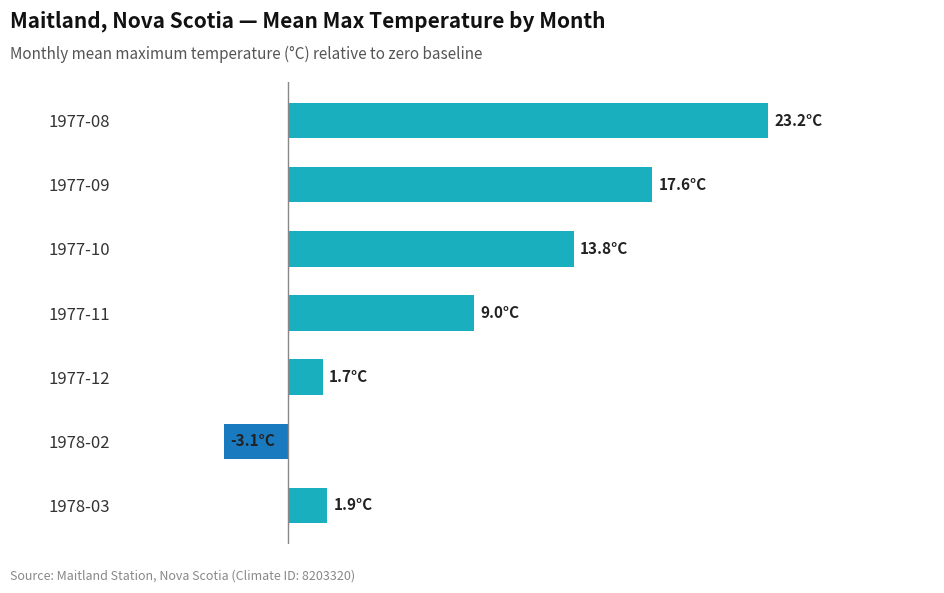

List the labels in order of value, largest first.

1977-08, 1977-09, 1977-10, 1977-11, 1978-03, 1977-12, 1978-02